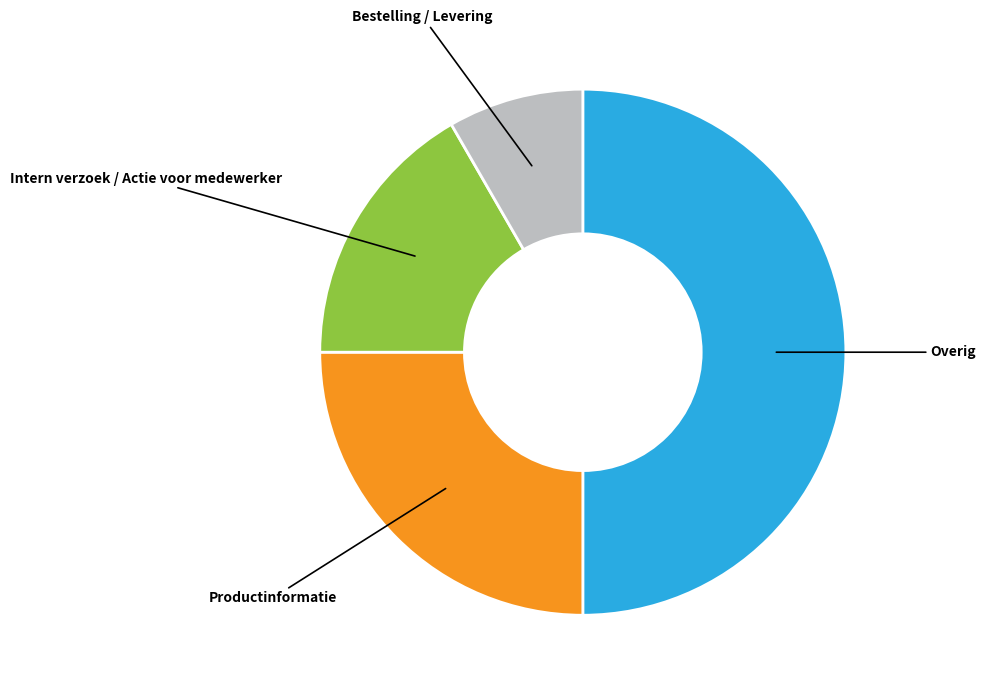

The Intern verzoek / Actie voor medewerker slice represents 6% of the pie. True or false?

False